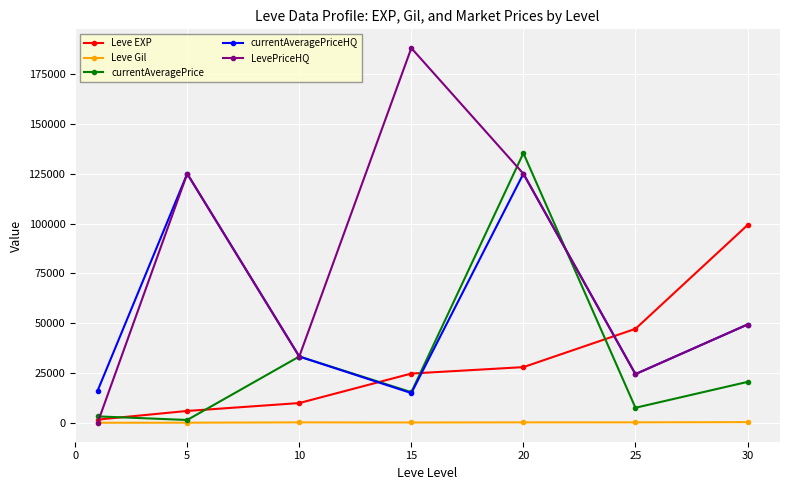

Which series has the widest spread of values?

LevePriceHQ